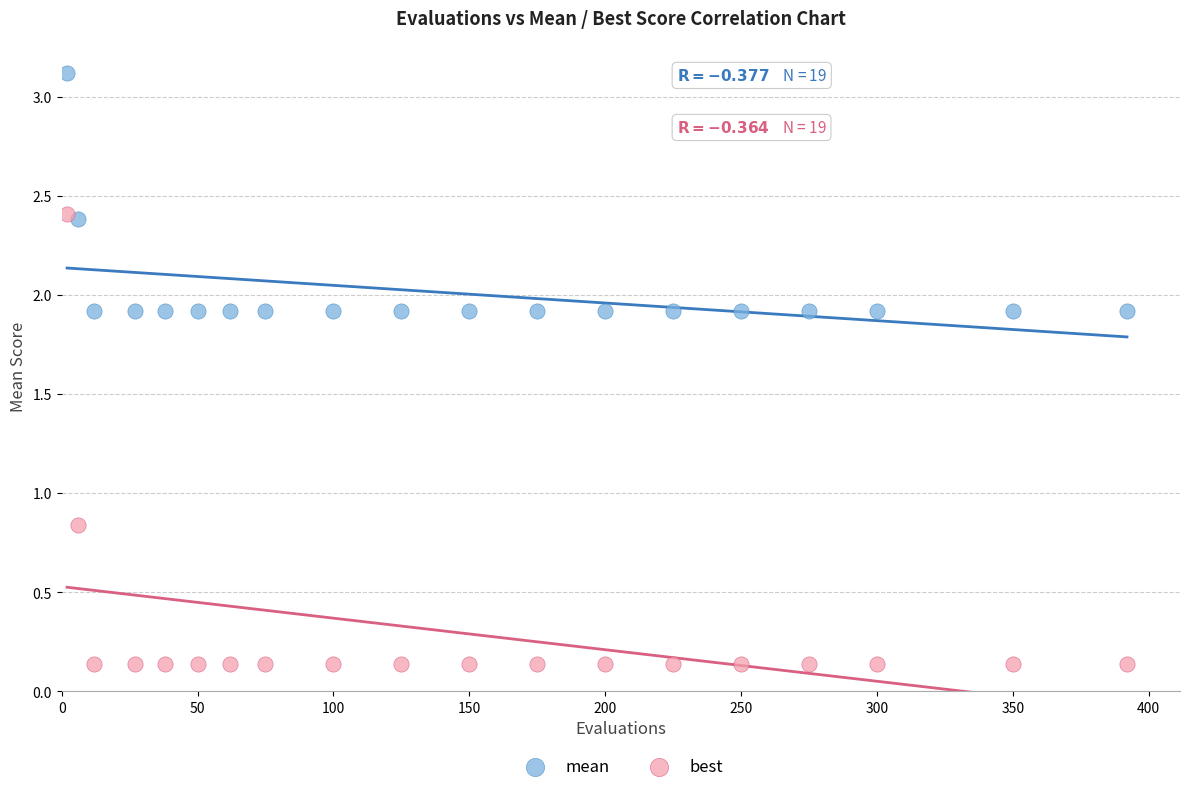

Which series reaches the maximum Y coordinate?

mean